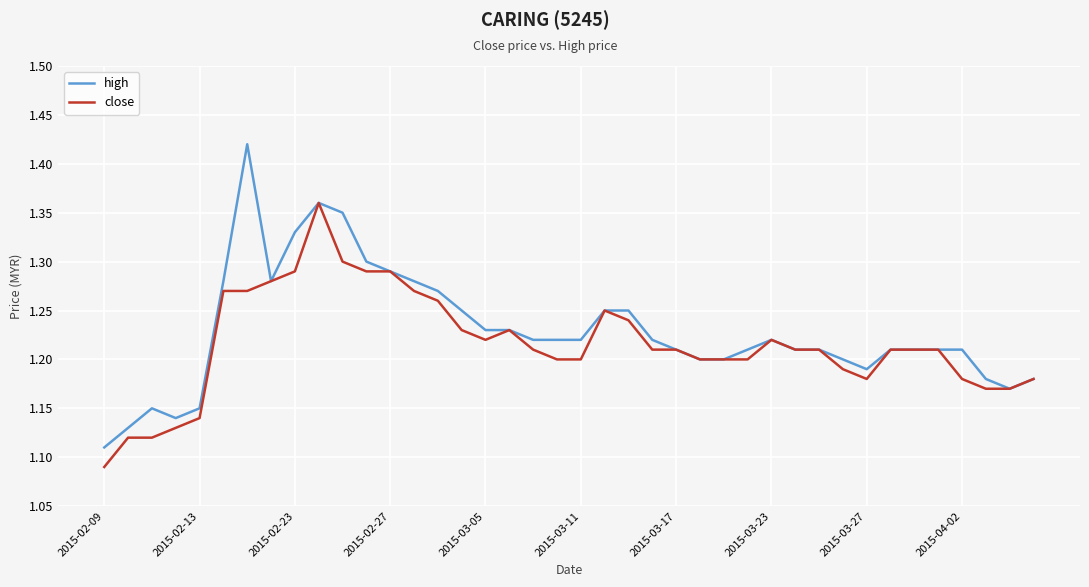

What is the difference between the maximum and second lowest values in the close series?

0.2